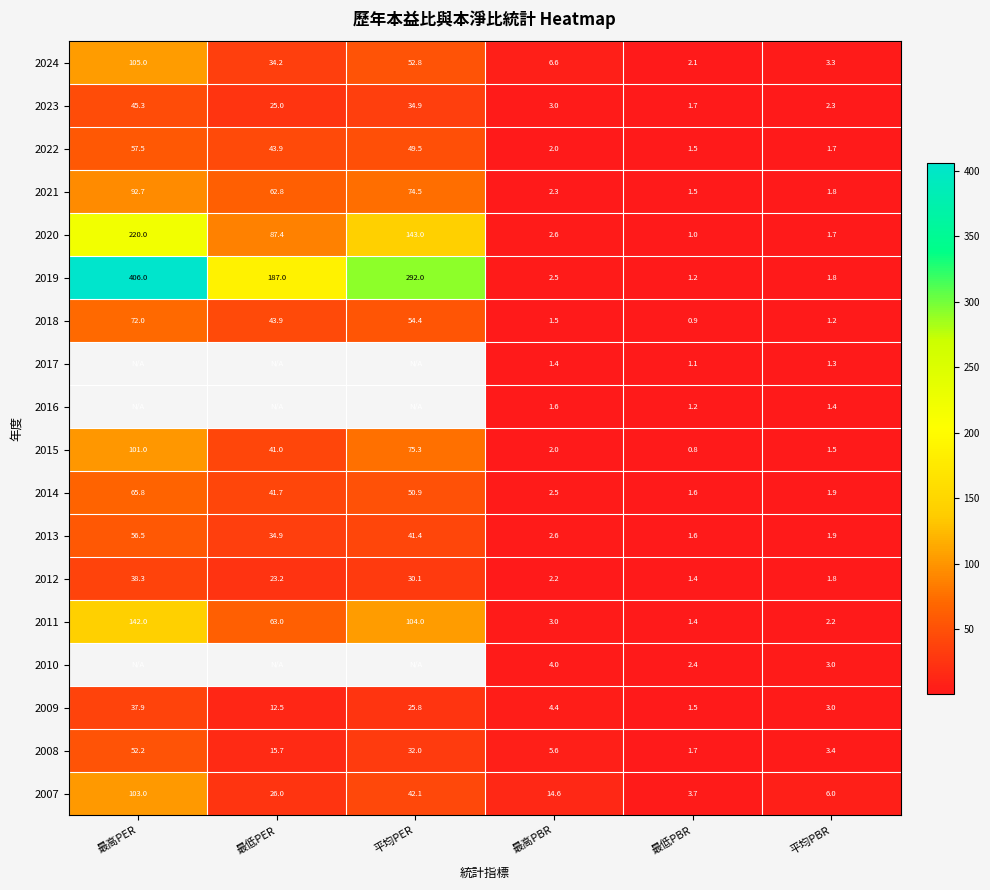

At which label does 2014 reach its minimum?

最低PBR